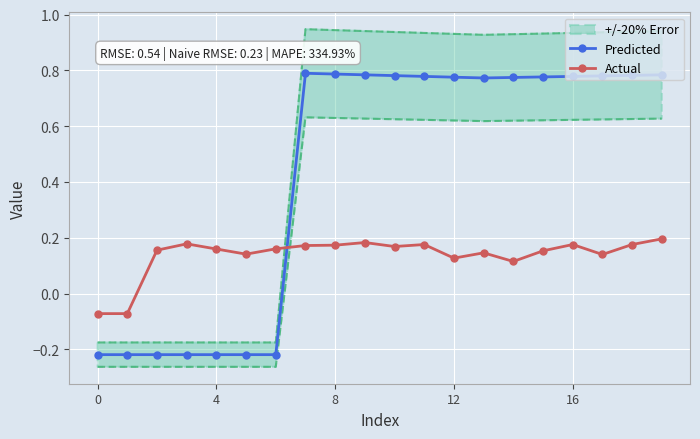

True or false: Actual has a value of 0.1 at 16.

False